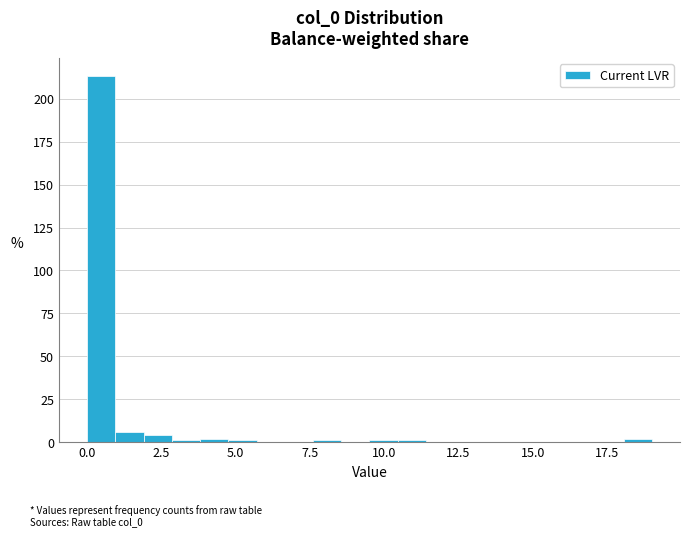

Read against the x-axis, roughly where is the centre of the tallest bar?

0.5